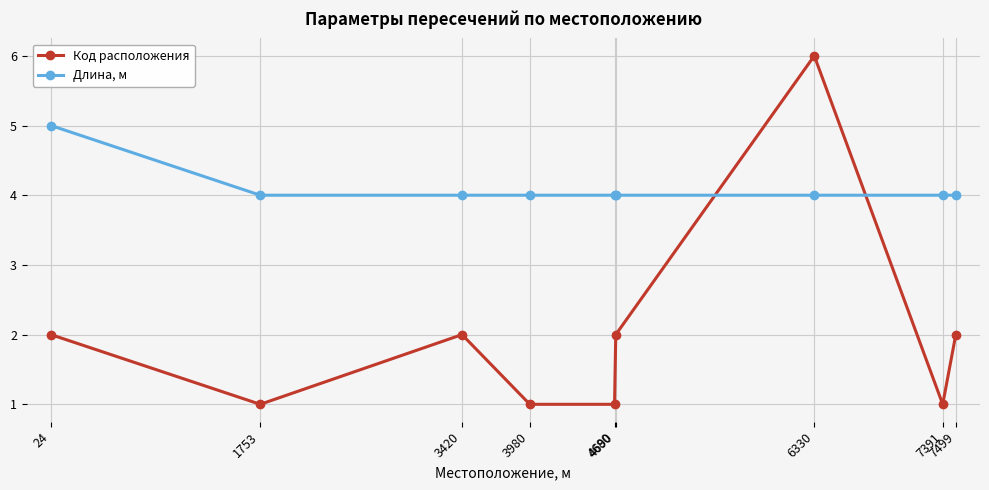

Which series changed the most between 4690 and 7391?

Код расположения